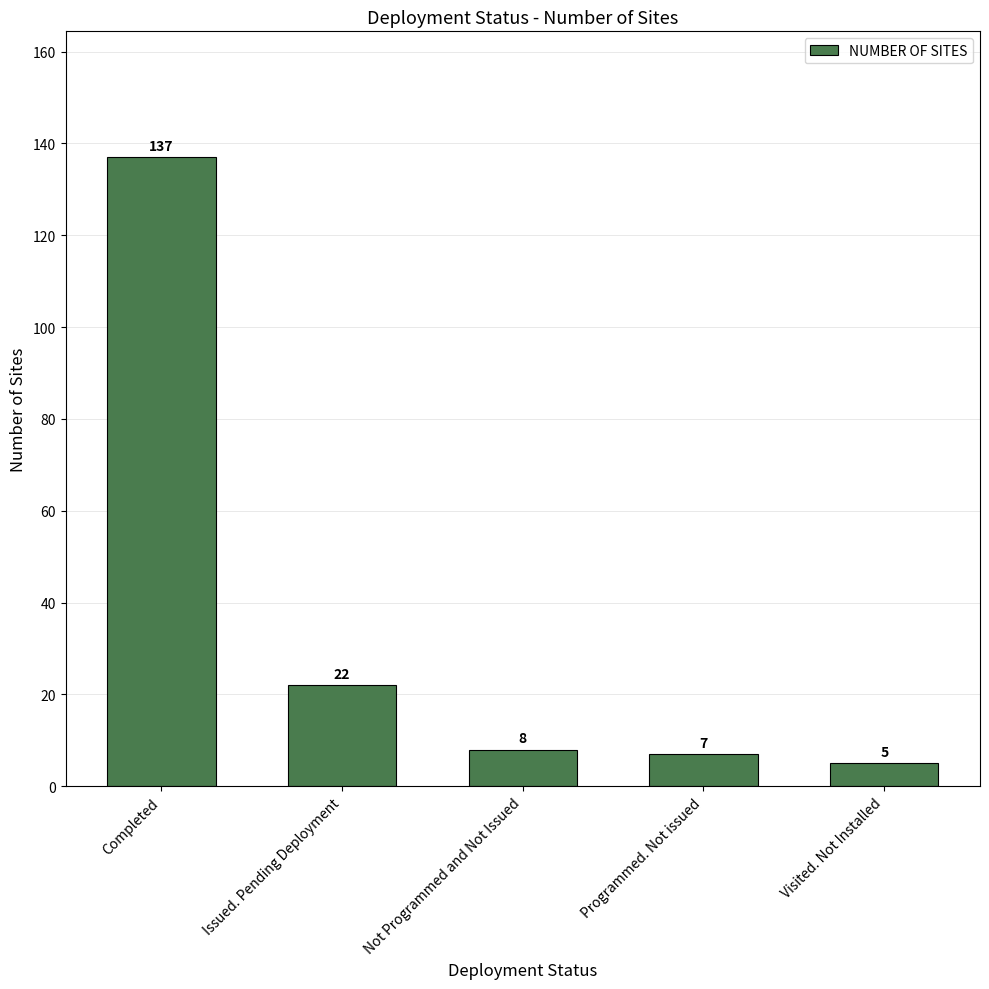

How many bars are there in total?

5